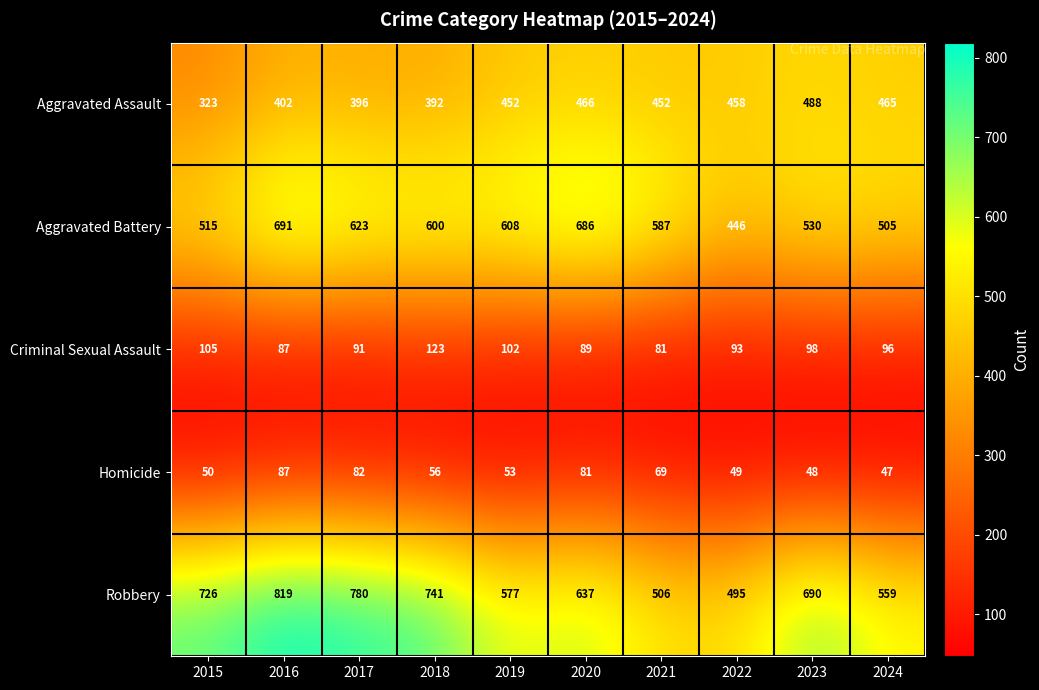

What is the difference between the second highest and minimum values in the Homicide series?

35